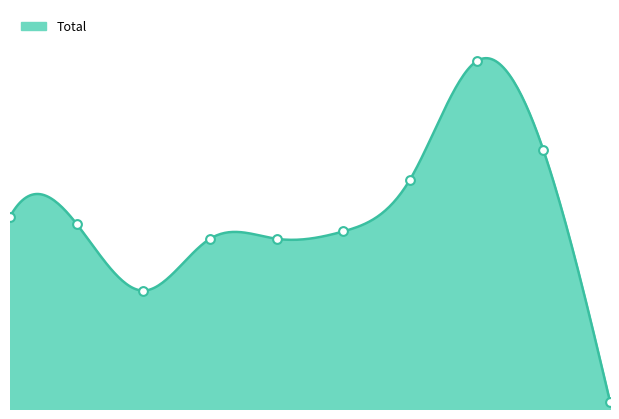

What is the ratio of the value at 7 to the value at 2?

2.9